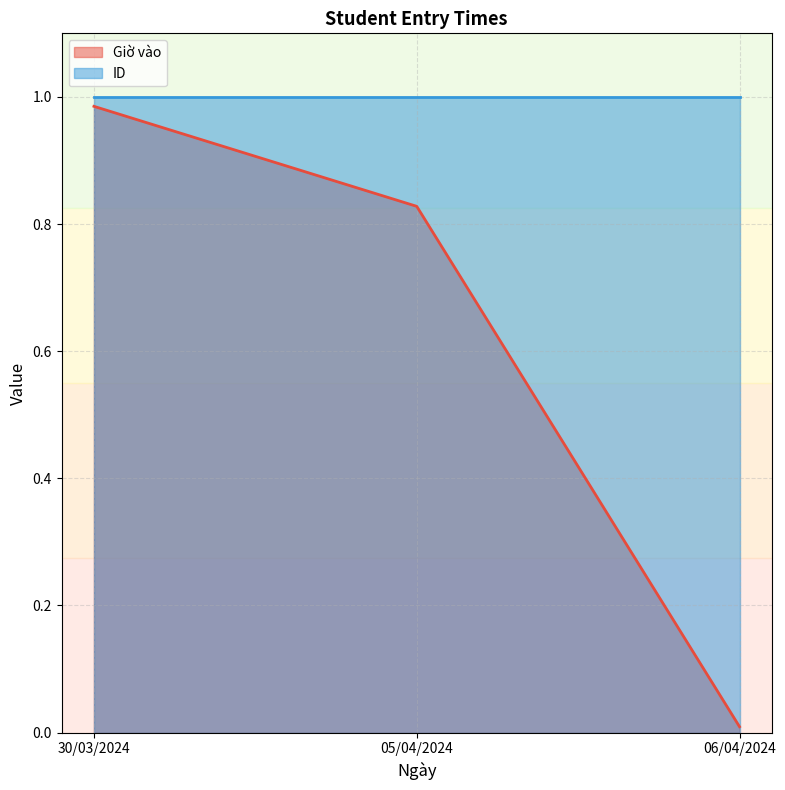

Is it true that Giờ vào equals 0.0 at 06/04/2024?

False